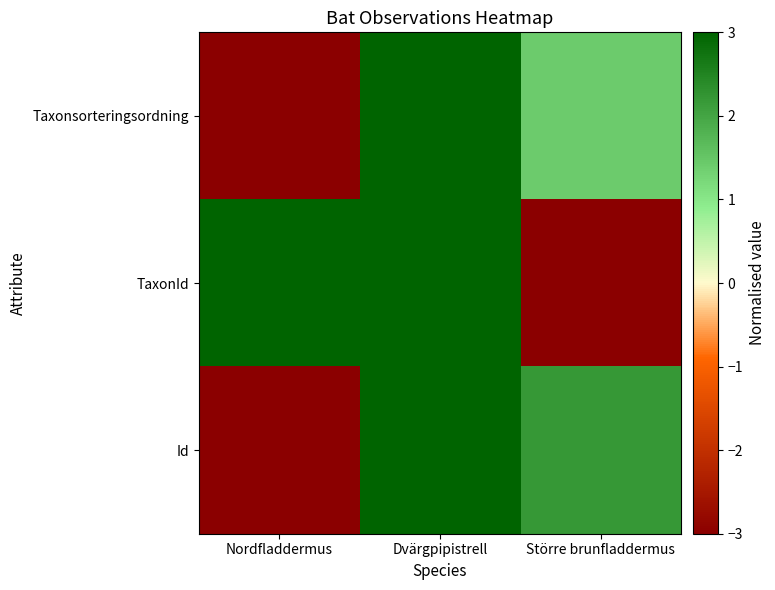

How many data points does each series have?

3